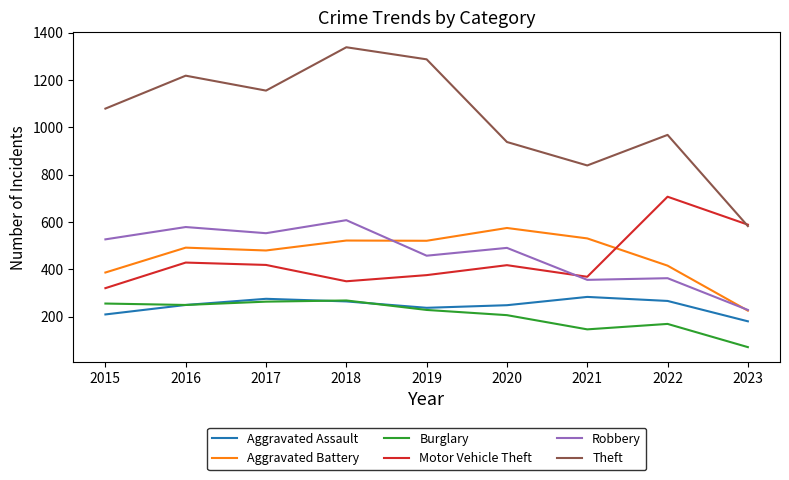

True or false: Theft and Aggravated Assault intersect in this chart.

False